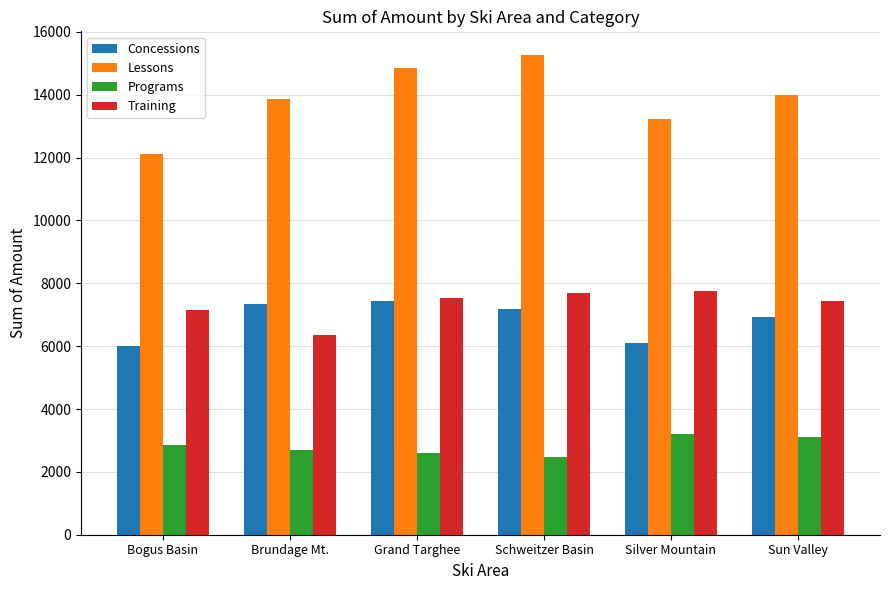

Between Bogus Basin and Sun Valley, which series saw the biggest shift?

Lessons